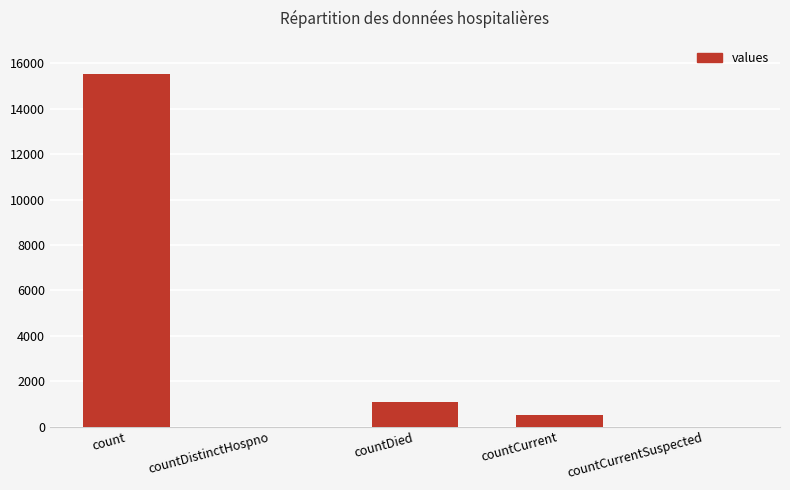

Between countDied and countCurrent, which is larger?

countDied